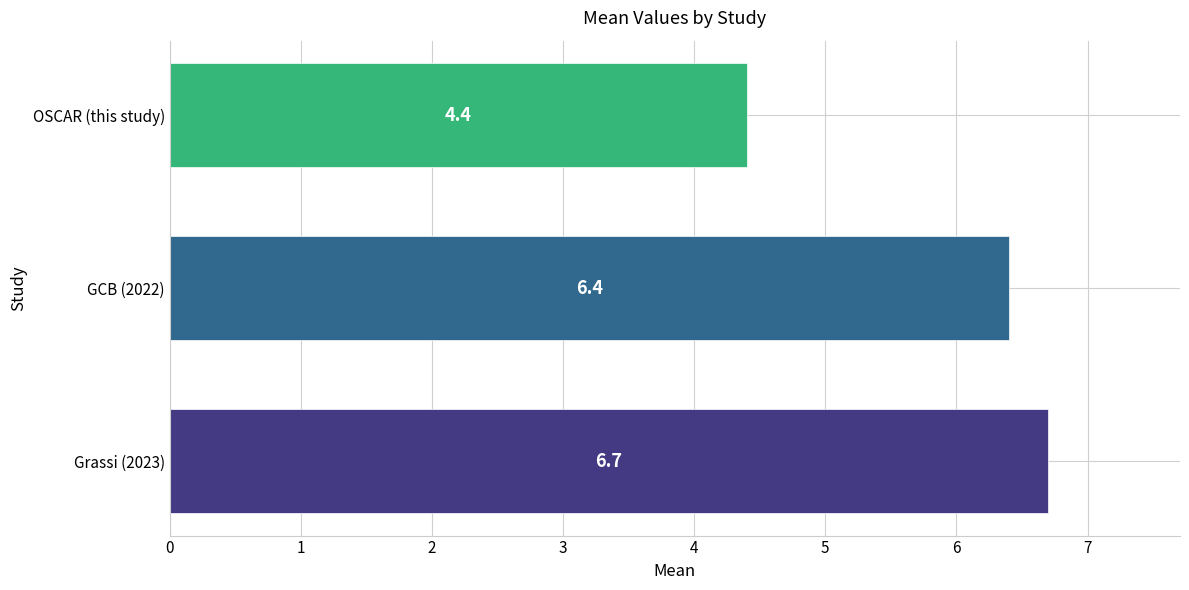

How many values are below 6?

1